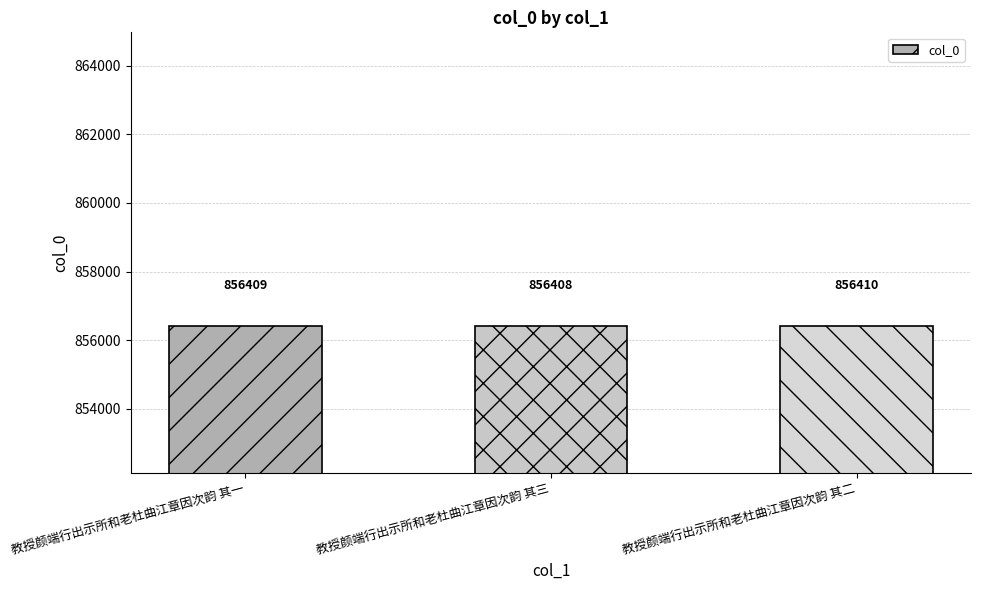

Rank the categories by value from lowest to highest.

教授颜端行出示所和老杜曲江章因次韵 其三, 教授颜端行出示所和老杜曲江章因次韵 其一, 教授颜端行出示所和老杜曲江章因次韵 其二